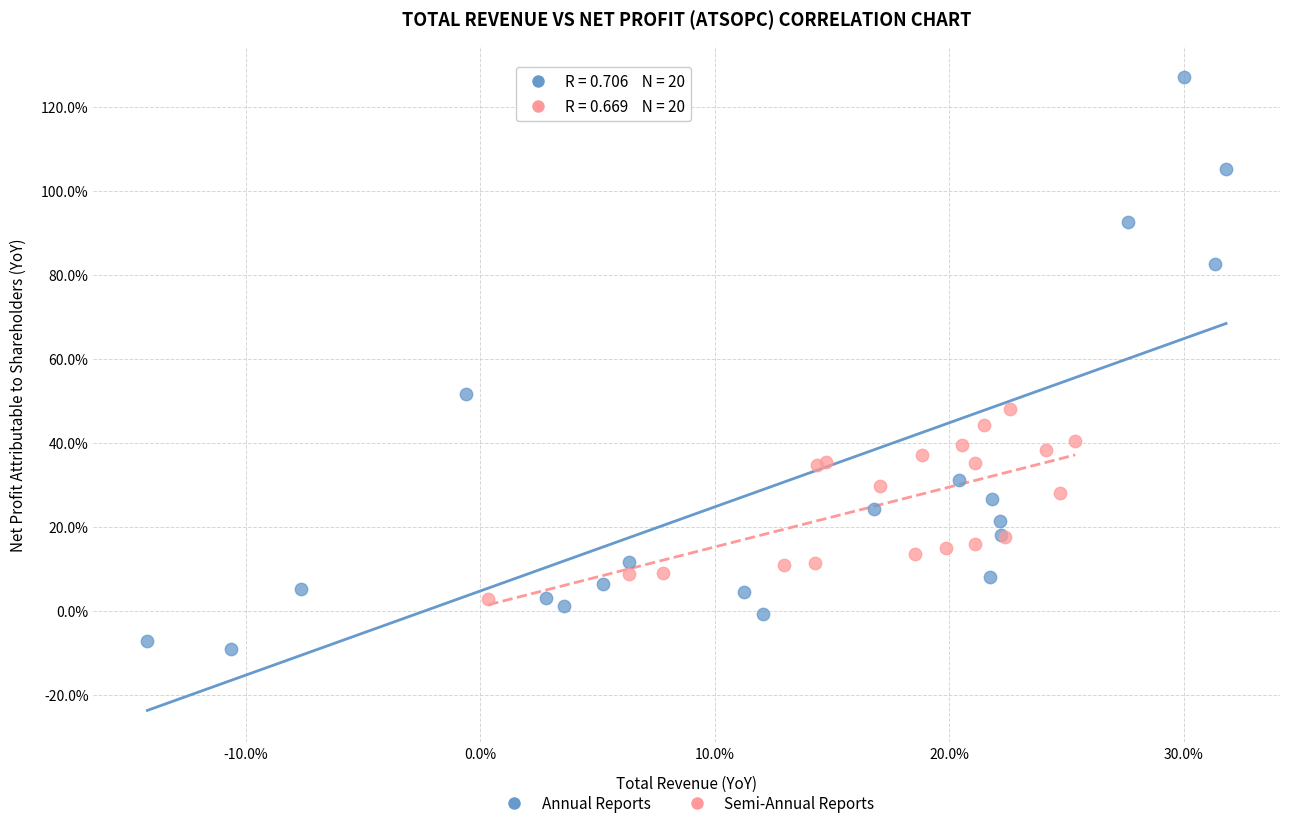

What are all the series names shown in the legend?

Annual Reports, Semi-Annual Reports